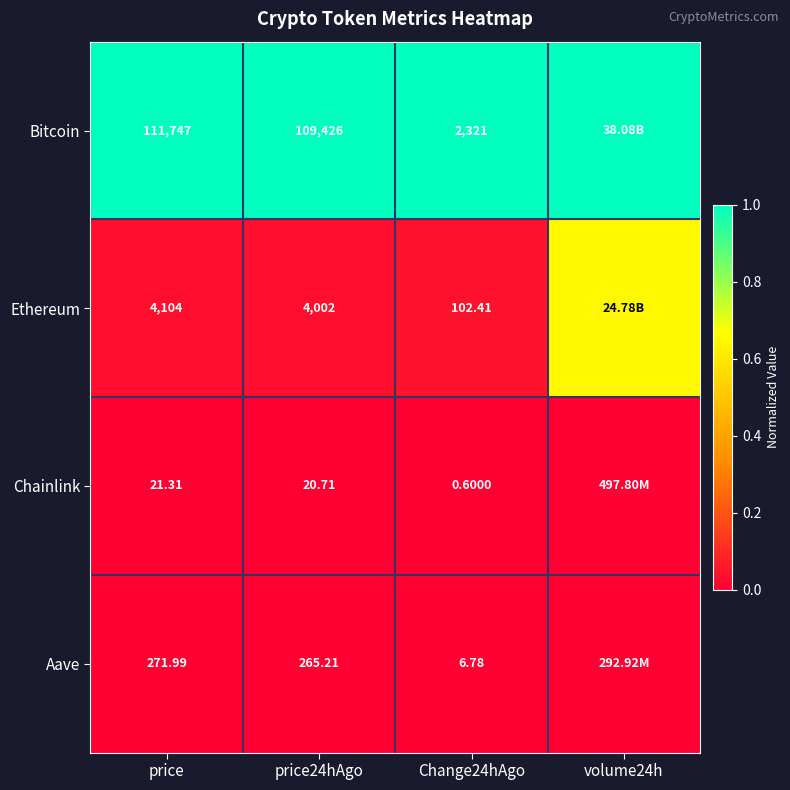

Between volume24h and Change24hAgo, which is larger?

volume24h